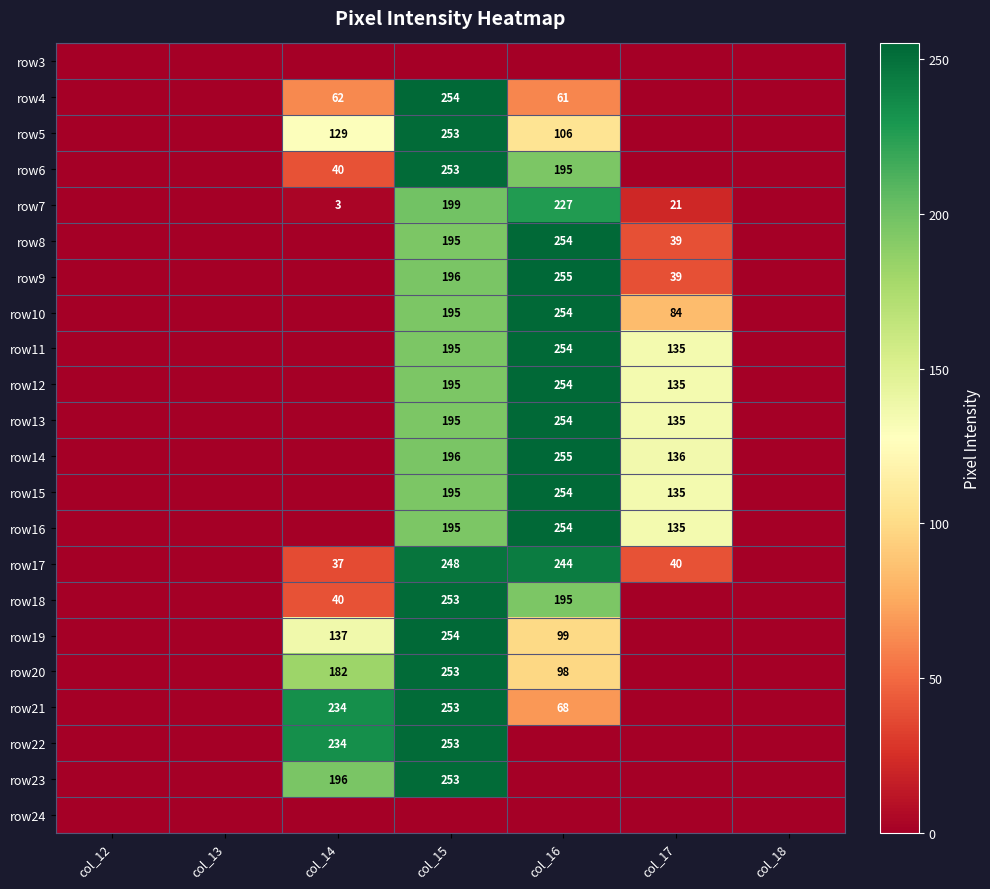

At which category is the sum across all series the highest?

col_15